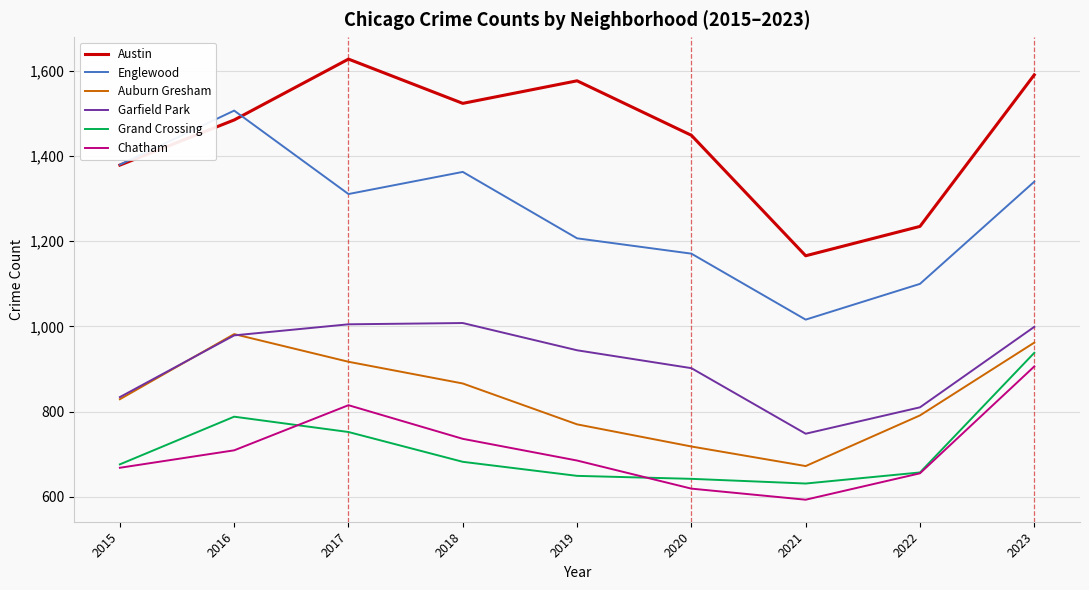

Is the value of Austin at 2022 greater than the value of Auburn Gresham at 2020?

Yes